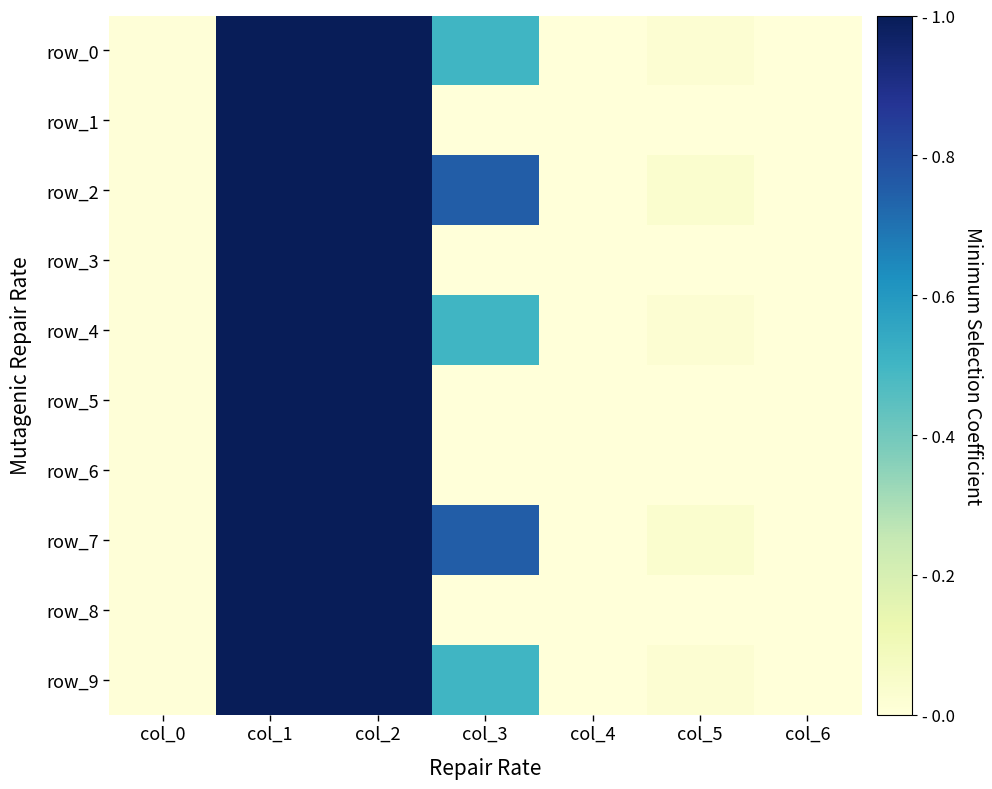

Which series changed the most between col_1 and col_4?

row_1